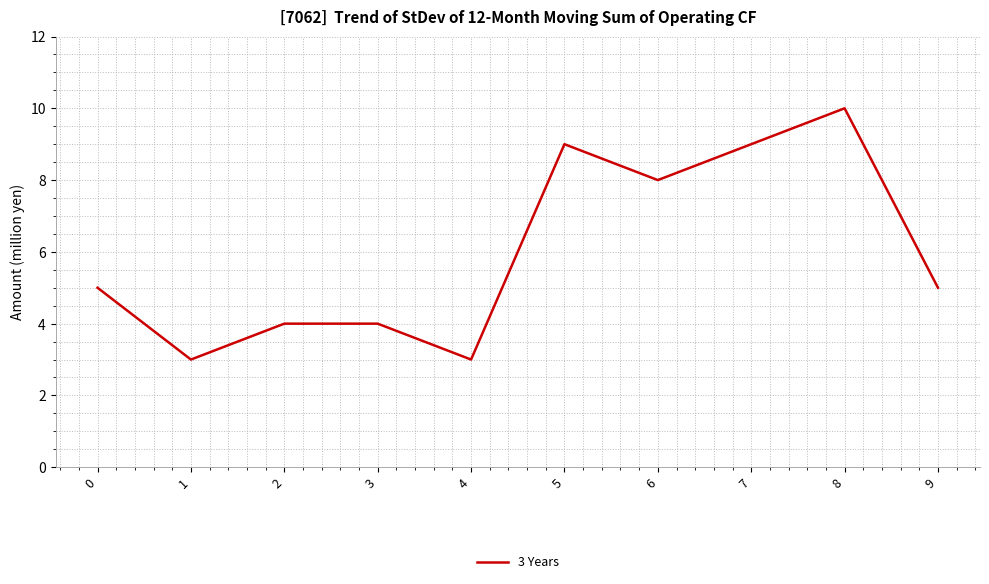

Reading right to left, list all the values displayed in this chart.

5	10	9	8	9	3	4	4	3	5